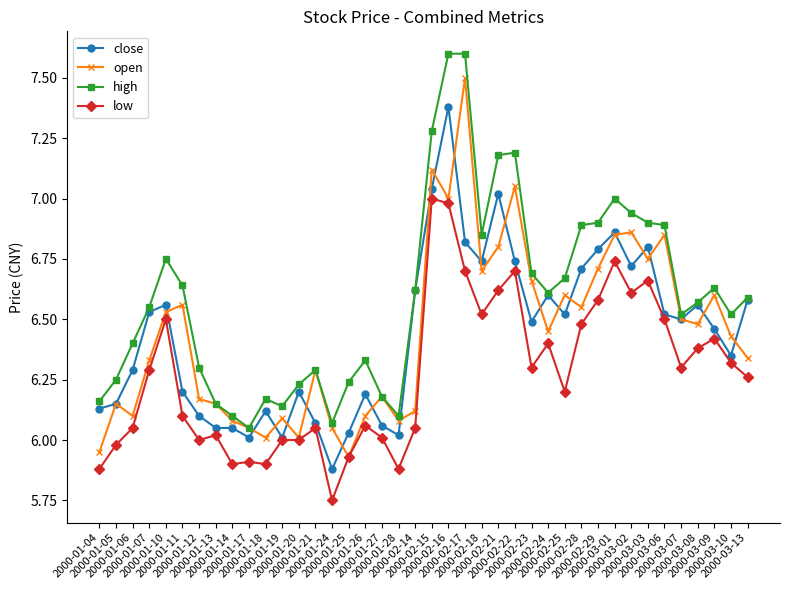

Is it true that close equals 6.0 at 2000-01-19?

True